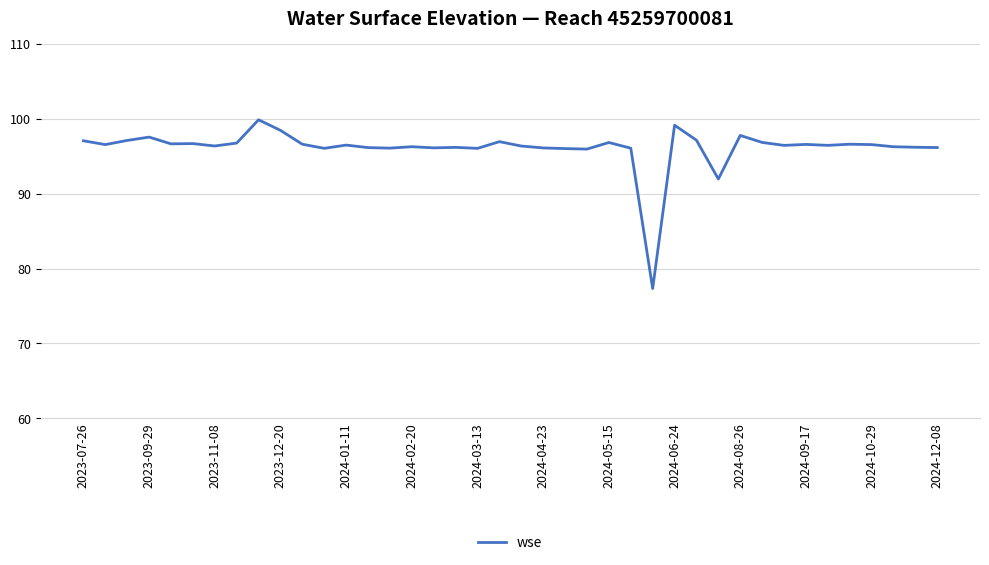

What is the smallest value displayed?

77.3